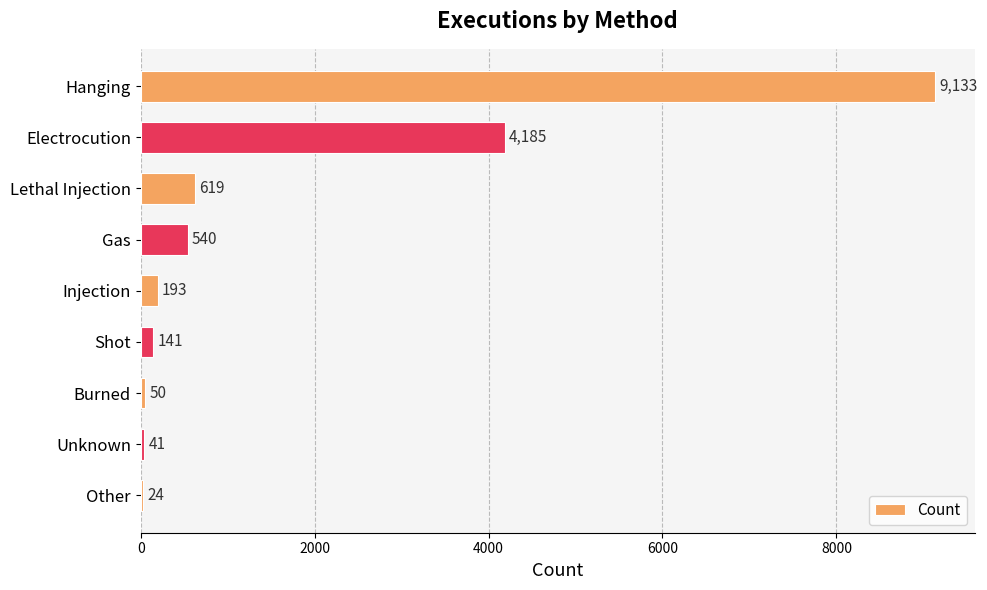

How many distinct data groups are displayed?

1